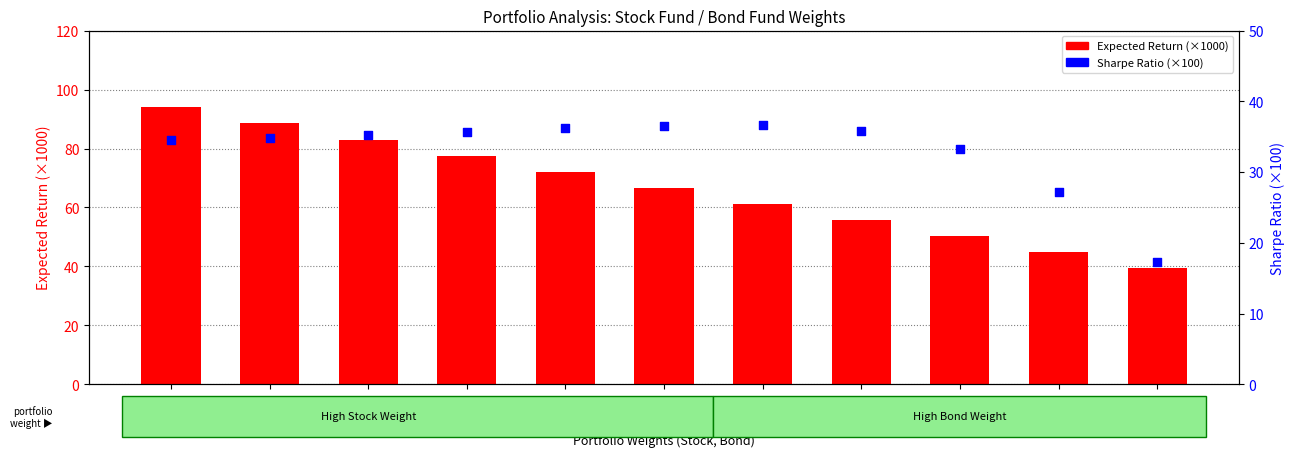

At which category is the sum across all series the highest?

1,0